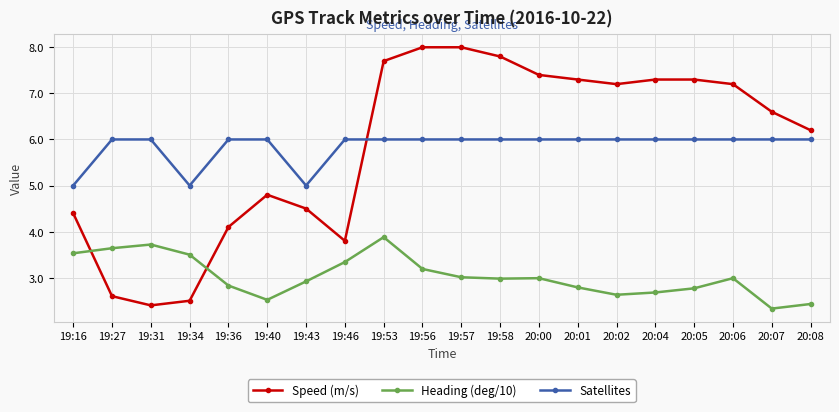

Reading left to right, list all the values displayed in this chart.

Speed (m/s): 4.4	2.6	2.4	2.5	4.1	4.8	4.5	3.8	7.7	8.0	8.0	7.8	7.4	7.3	7.2	7.3	7.3	7.2	6.6	6.2
Heading (deg/10): 3.5	3.6	3.7	3.5	2.8	2.5	2.9	3.3	3.9	3.2	3.0	3.0	3.0	2.8	2.6	2.7	2.8	3.0	2.3	2.4
Satellites: 5.0	6.0	6.0	5.0	6.0	6.0	5.0	6.0	6.0	6.0	6.0	6.0	6.0	6.0	6.0	6.0	6.0	6.0	6.0	6.0